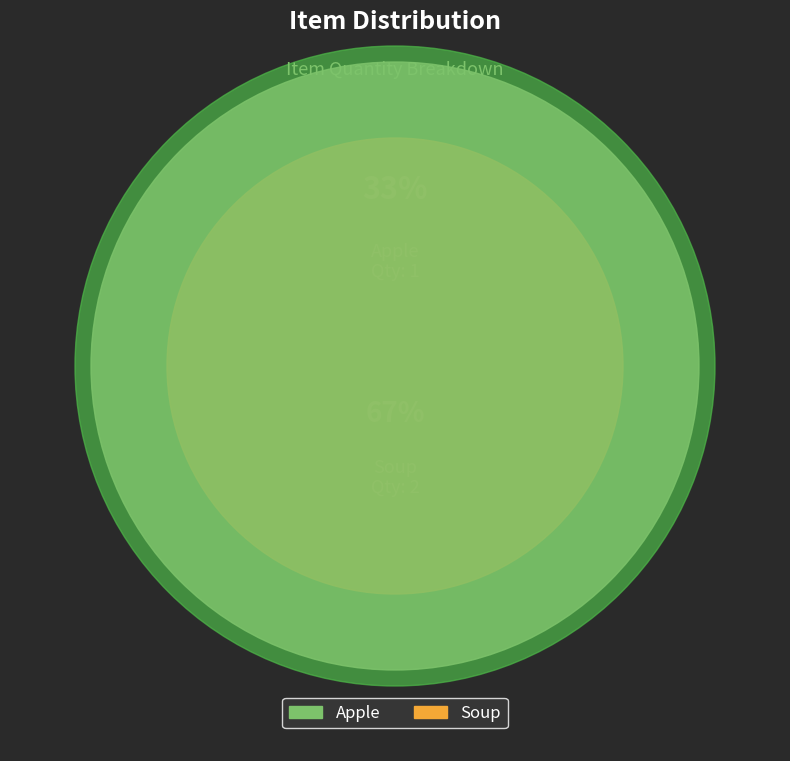

To the nearest percent, what percentage of the pie is Soup?

67%